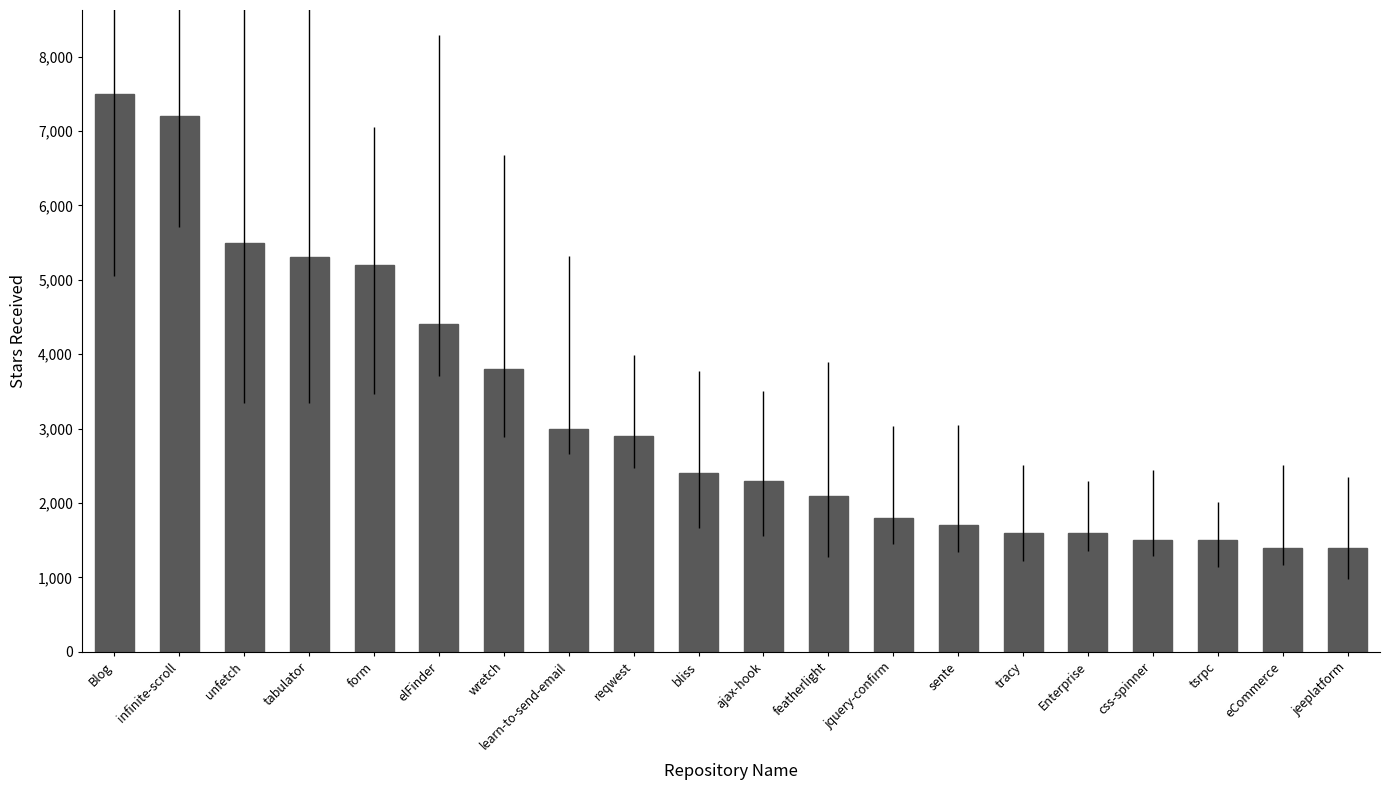

What is the label of the 9th bar from the right?

featherlight